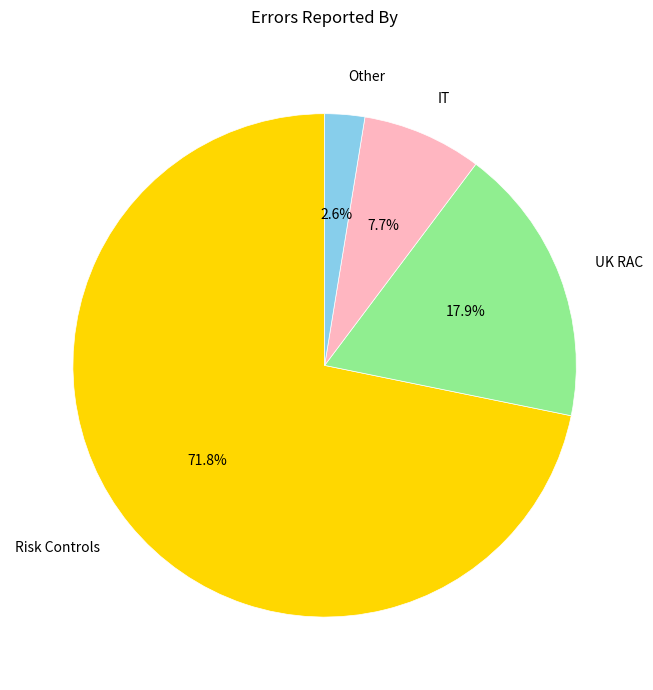

Rank the categories by value from lowest to highest.

Other, IT, UK RAC, Risk Controls